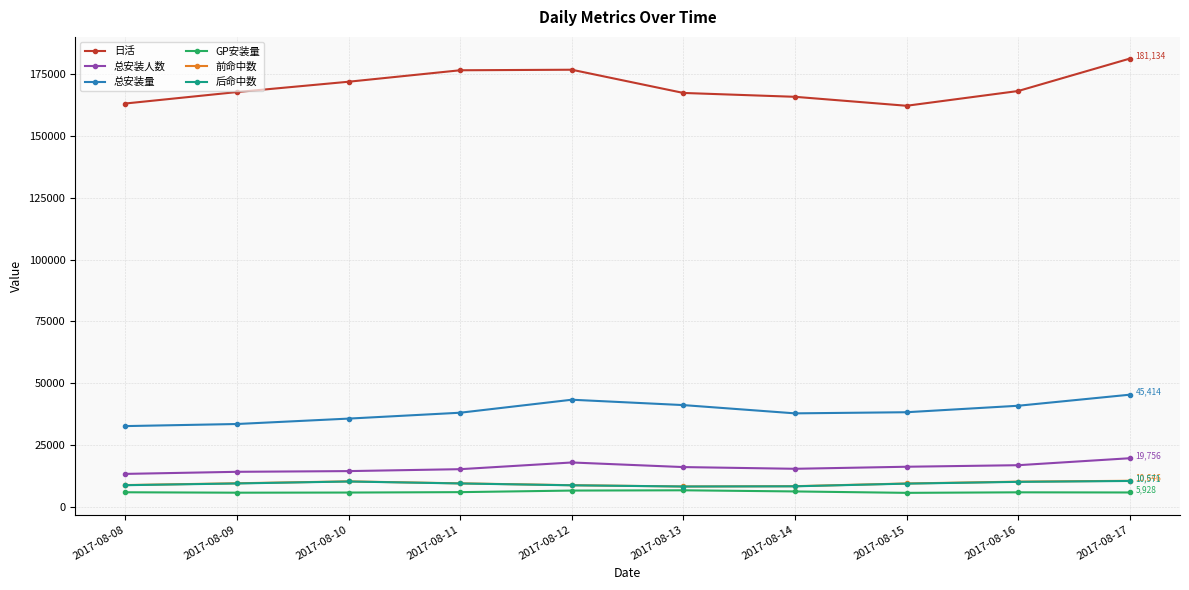

At which label does 前命中数 first exceed 9612?

2017-08-09